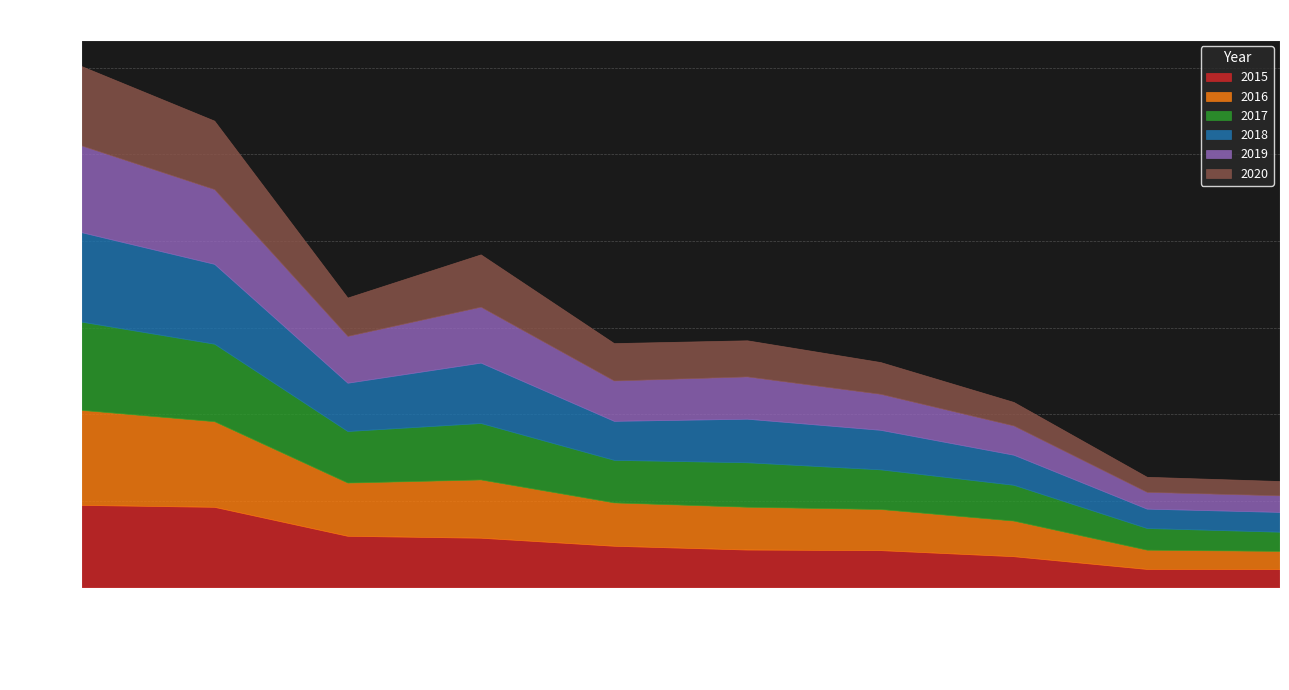

At which label is 2018 closest to 3139?

Garfield Park